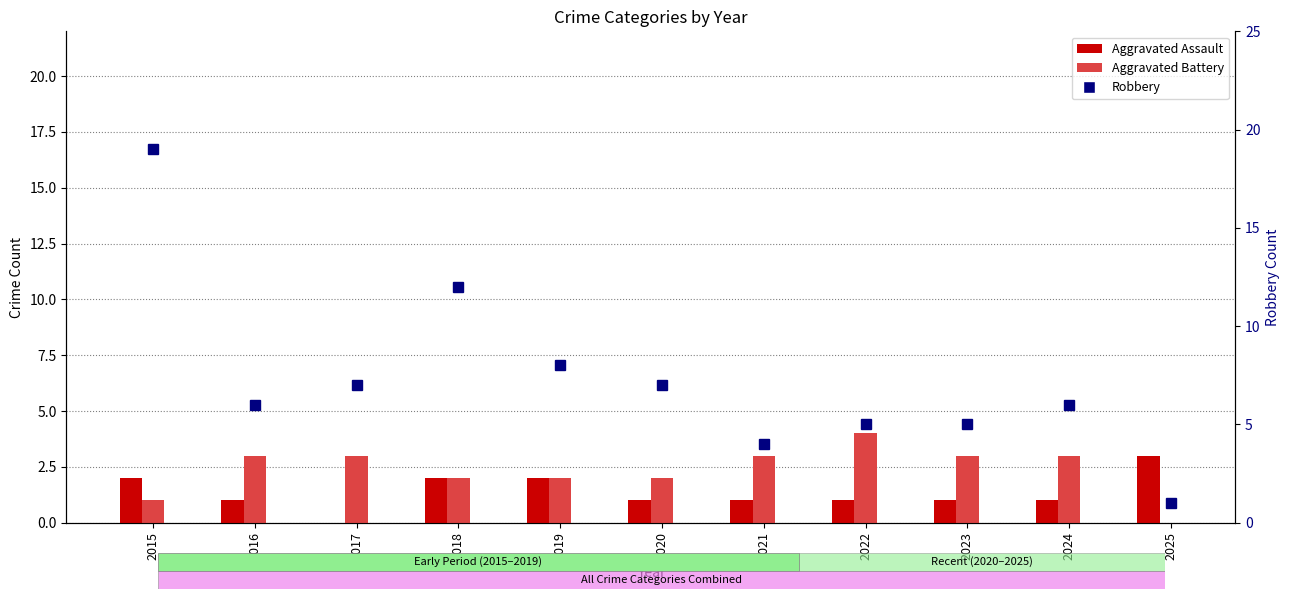

How many values in Aggravated Assault are above zero?

10